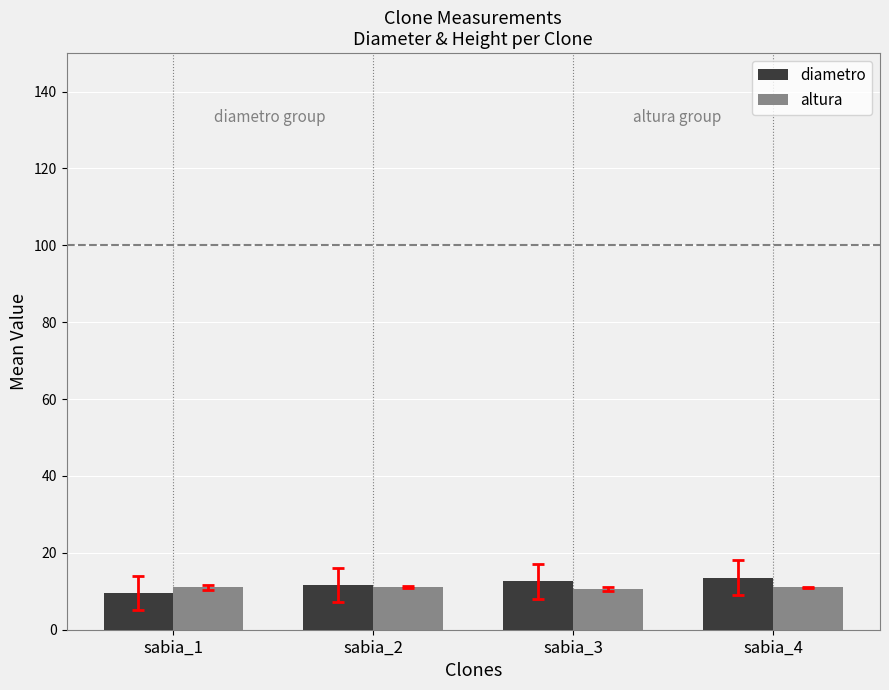

What is the highest value of the altura series?

11.1